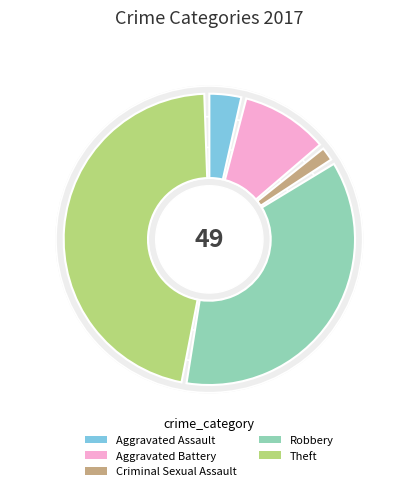

What is the ratio of the value at Robbery to the value at Aggravated Battery?

3.6